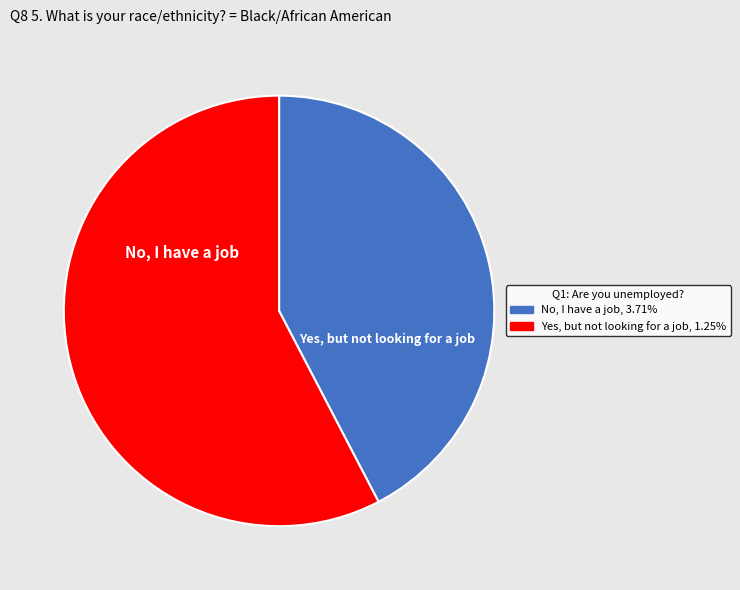

Is there a majority slice in this chart?

Yes